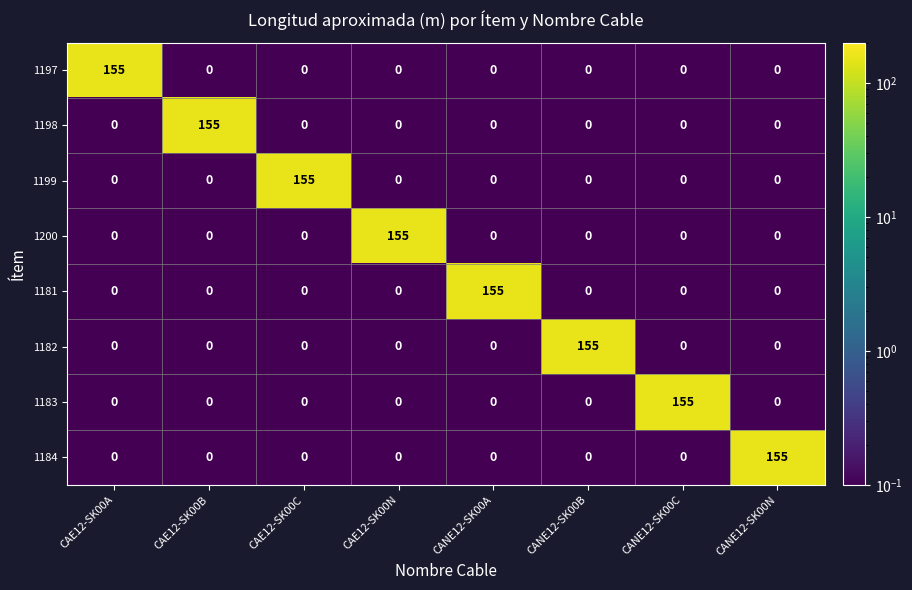

What is the difference between the maximum and minimum values in the 1198 series?

155